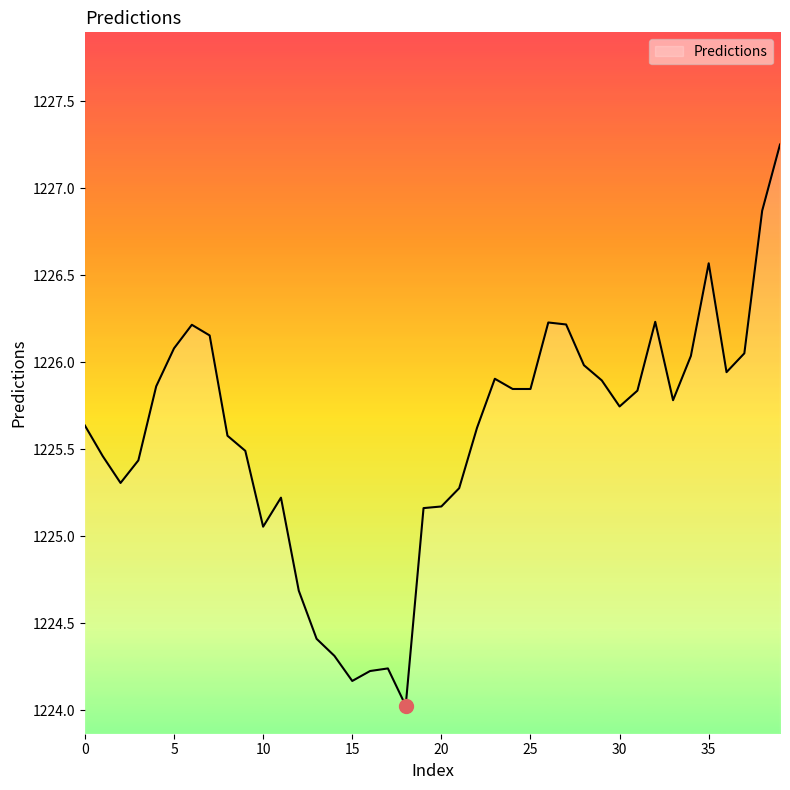

What is the sum of all values?

49023.1